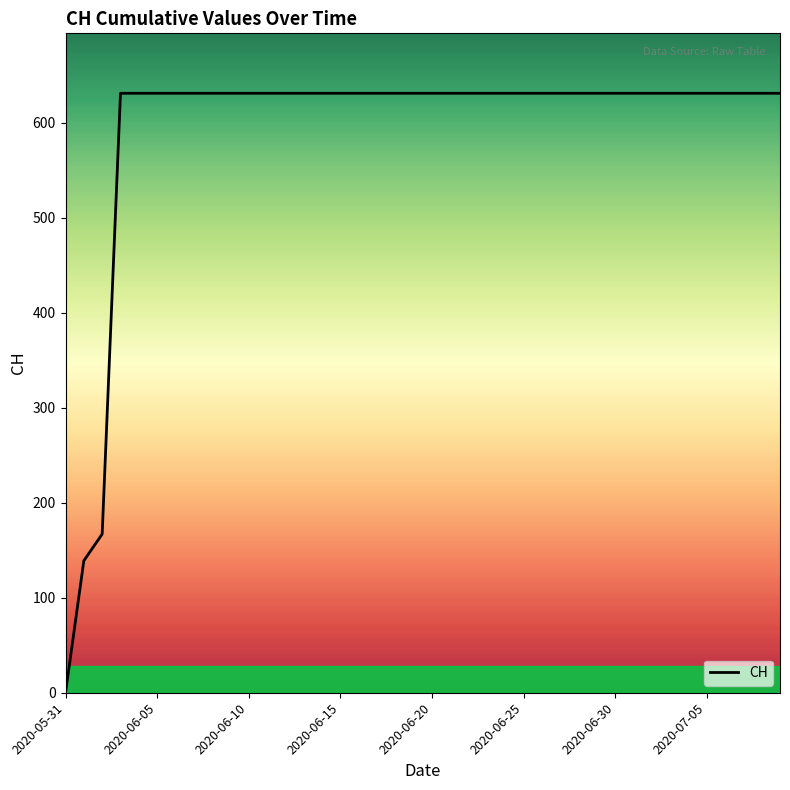

What is the maximum value shown in the chart?

631